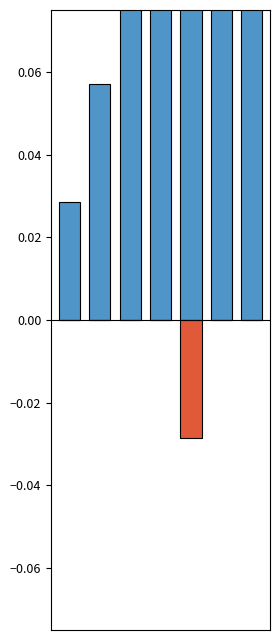

Between 3 and 1, which is larger?

3